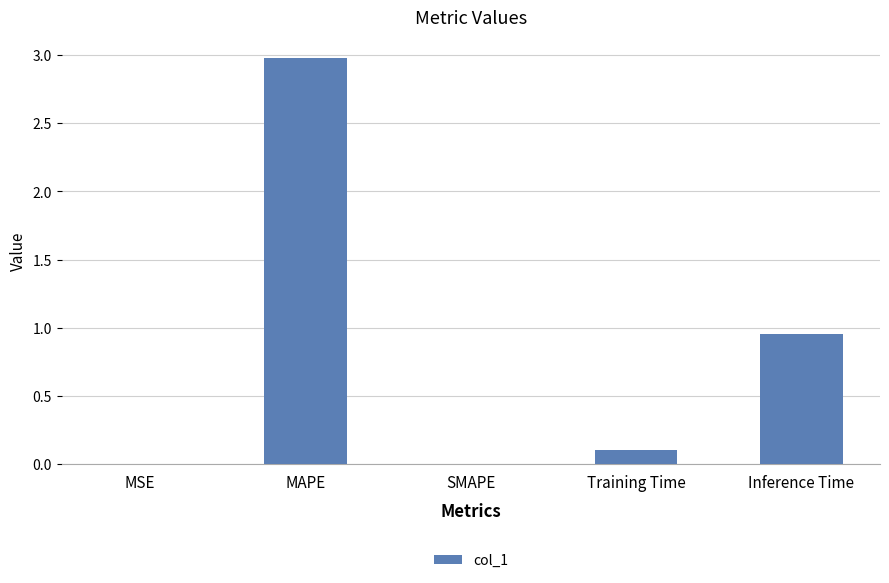

What is the change in value from SMAPE to Training Time?

+0.1